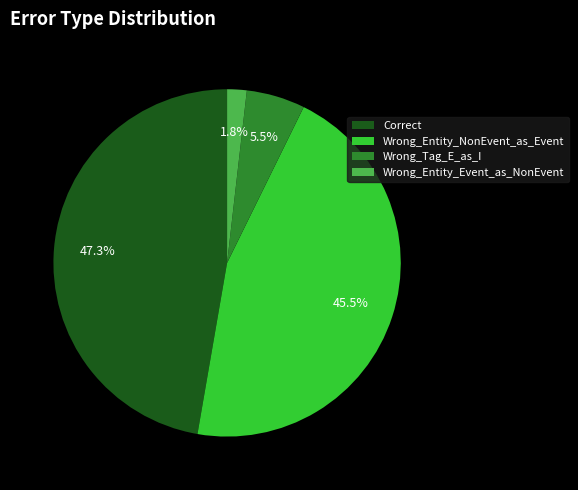

Does Correct represent more than half of the total?

No